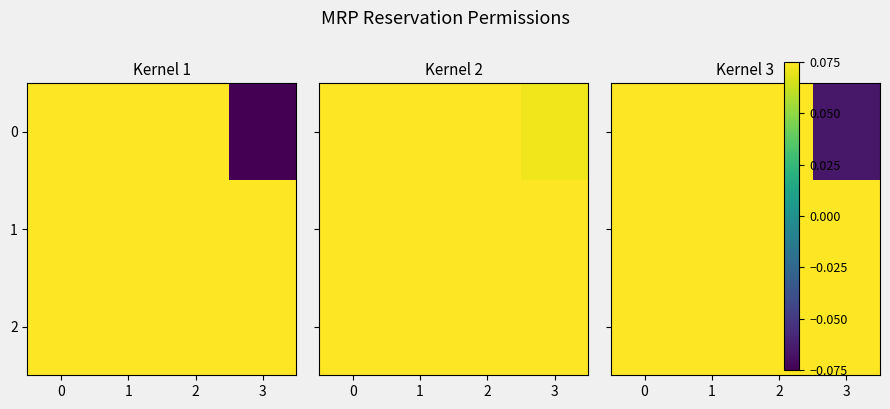

Between 0 and 3, which series saw the biggest shift?

row_0